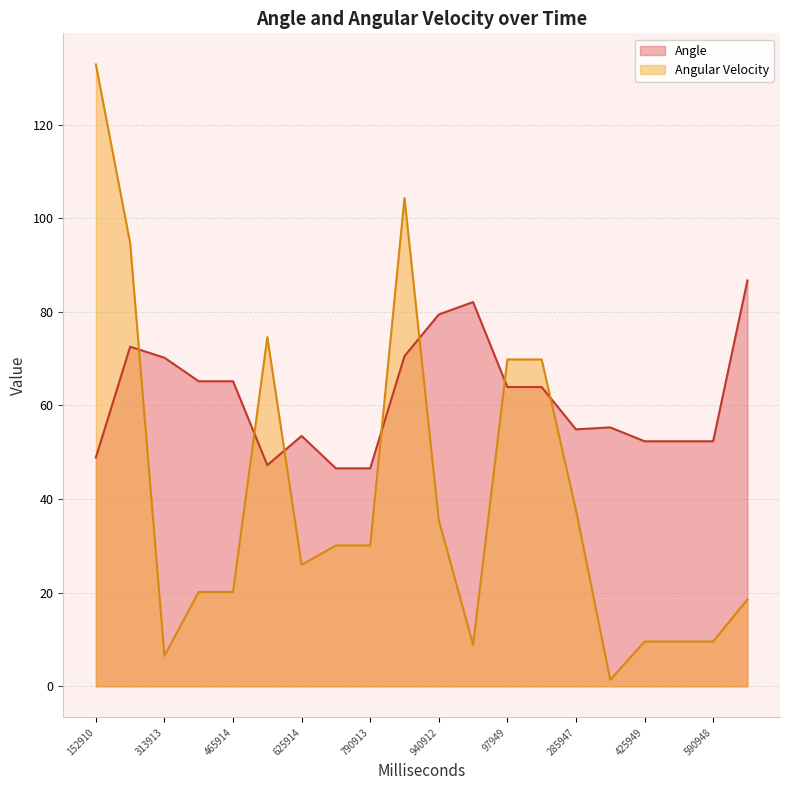

Does the chart have visible grid lines?

Yes